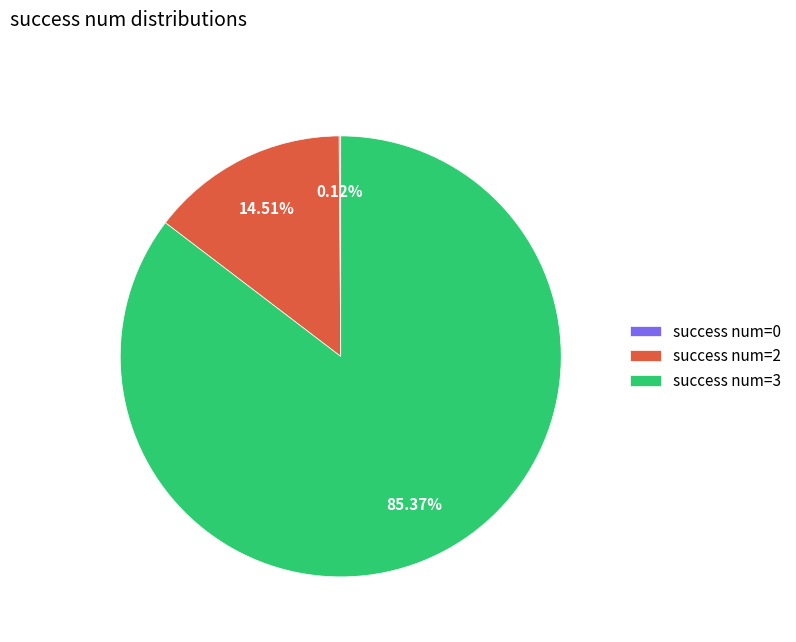

Does any single category account for the majority?

Yes